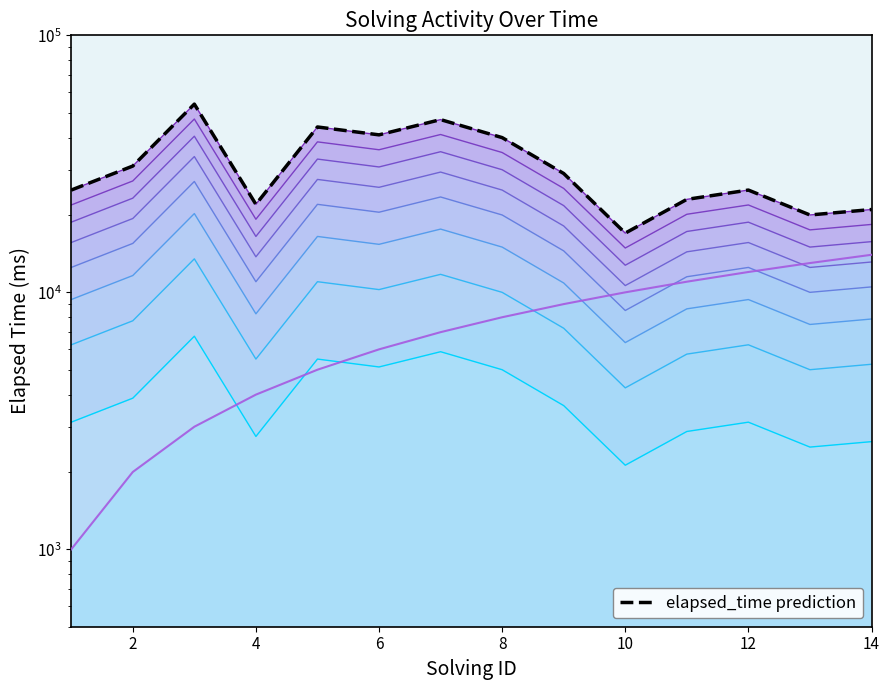

What is the difference between the maximum and minimum values in the elapsed_time prediction series?

37000